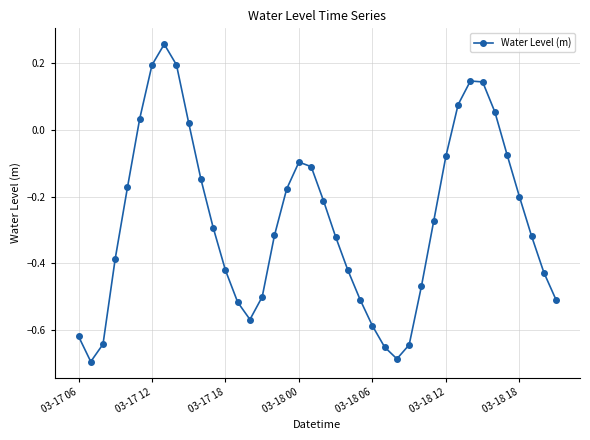

What is the difference between the maximum and minimum values?

1.0